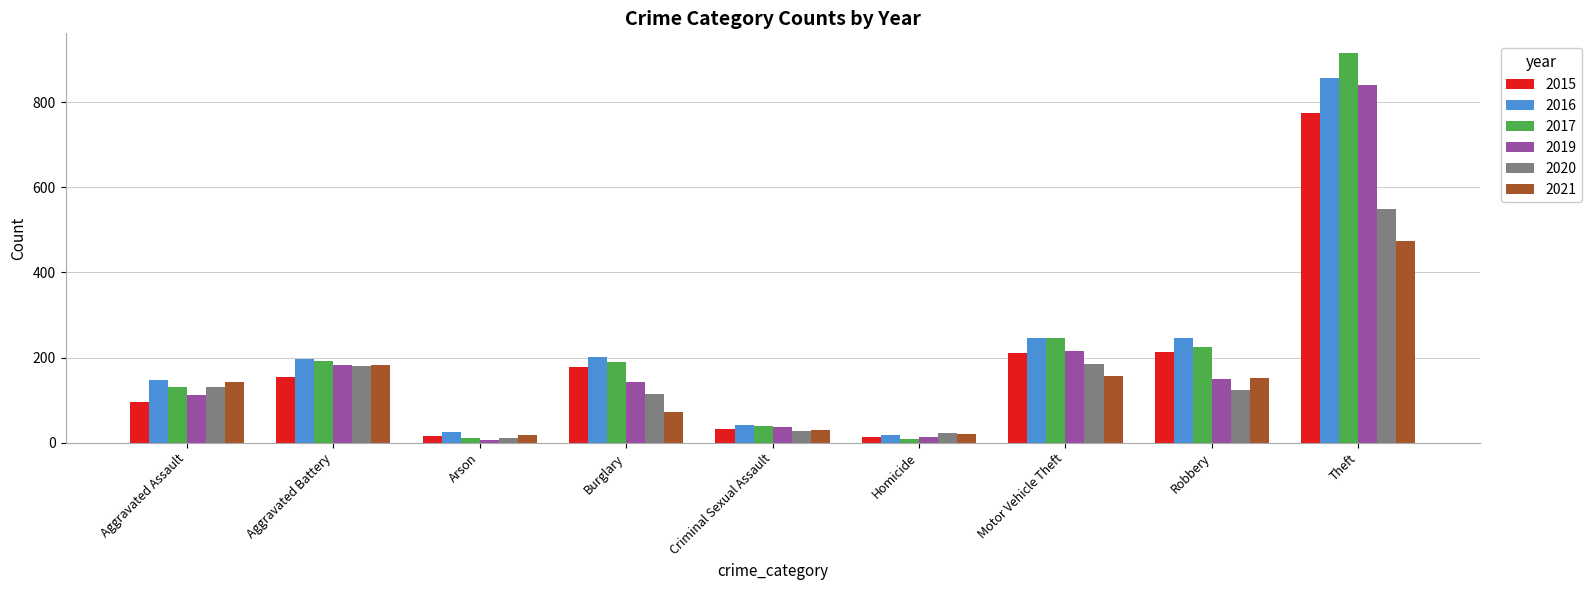

What is the difference between the second highest and minimum values in the 2019 series?

210